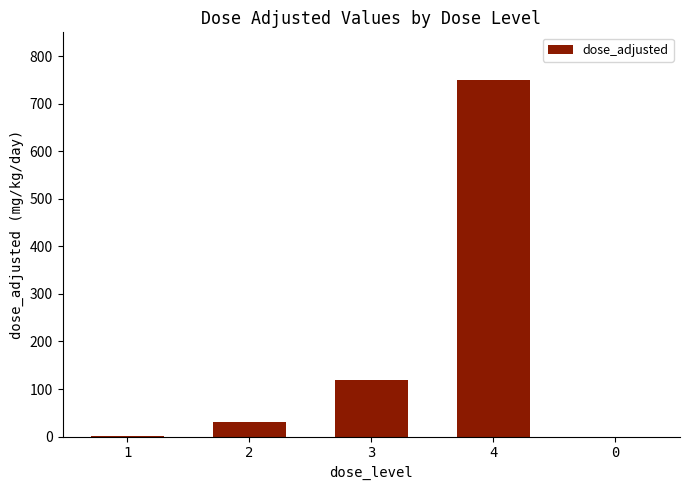

True or false: the data shows 0 at 0.

True